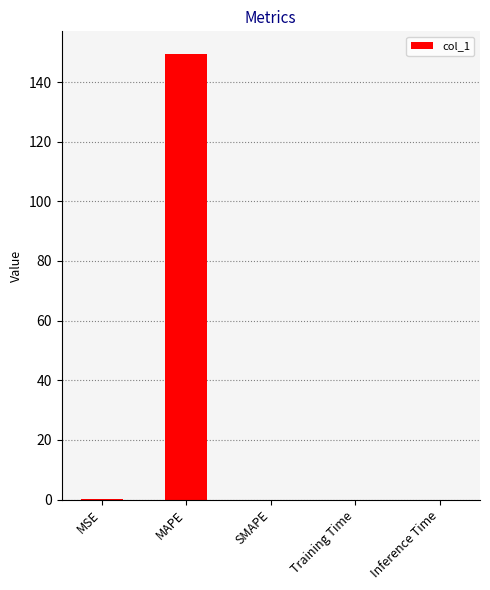

What is the sum of all values?

149.6